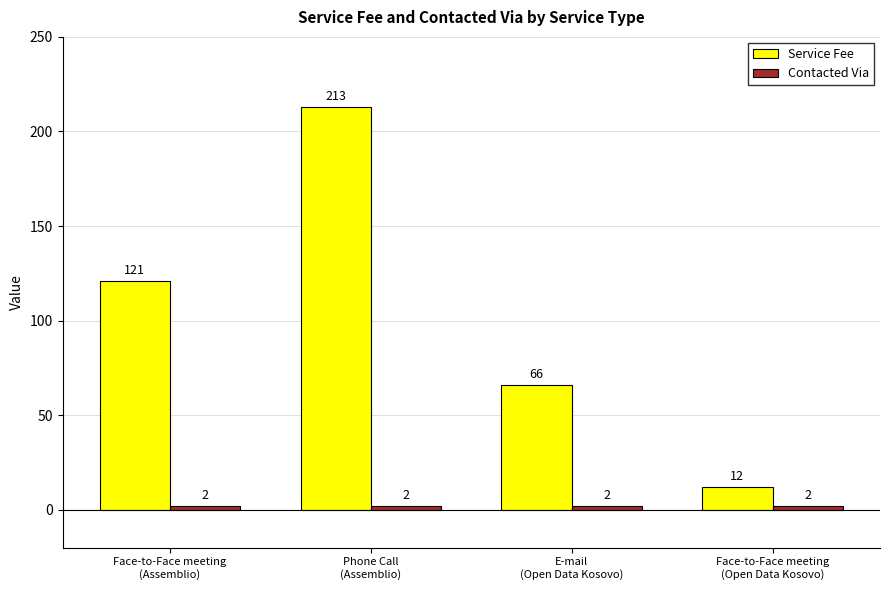

How many bars are there in each group?

2